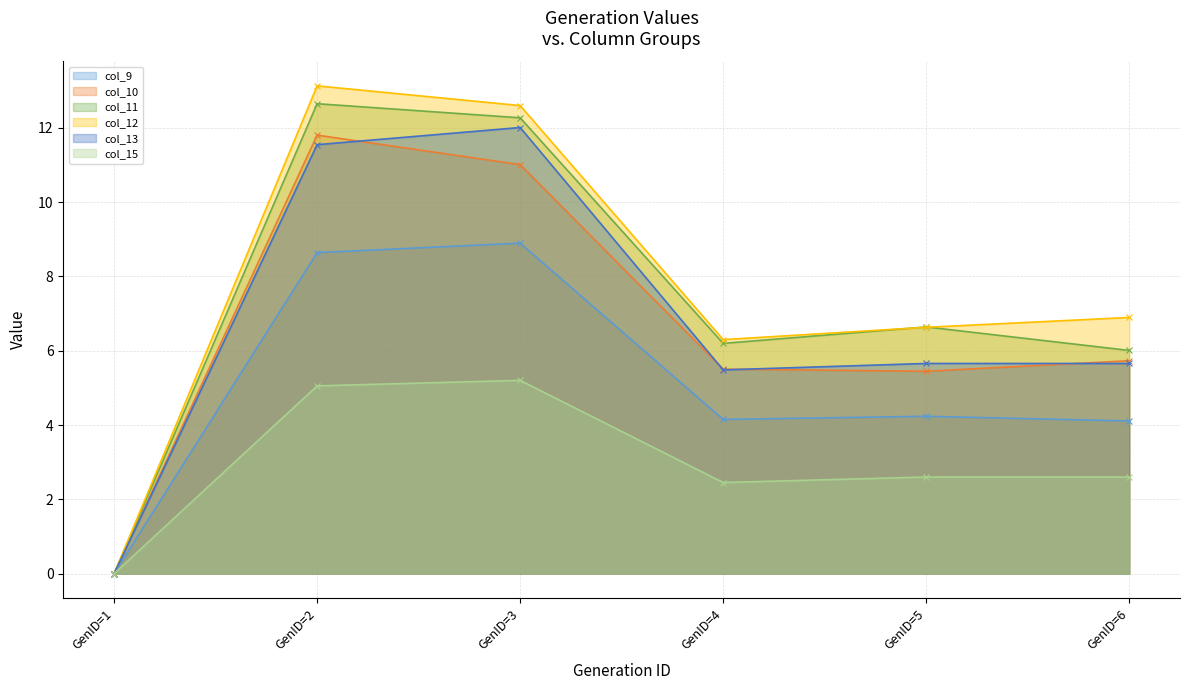

What is the difference between the maximum and minimum values in the col_11 series?

12.6